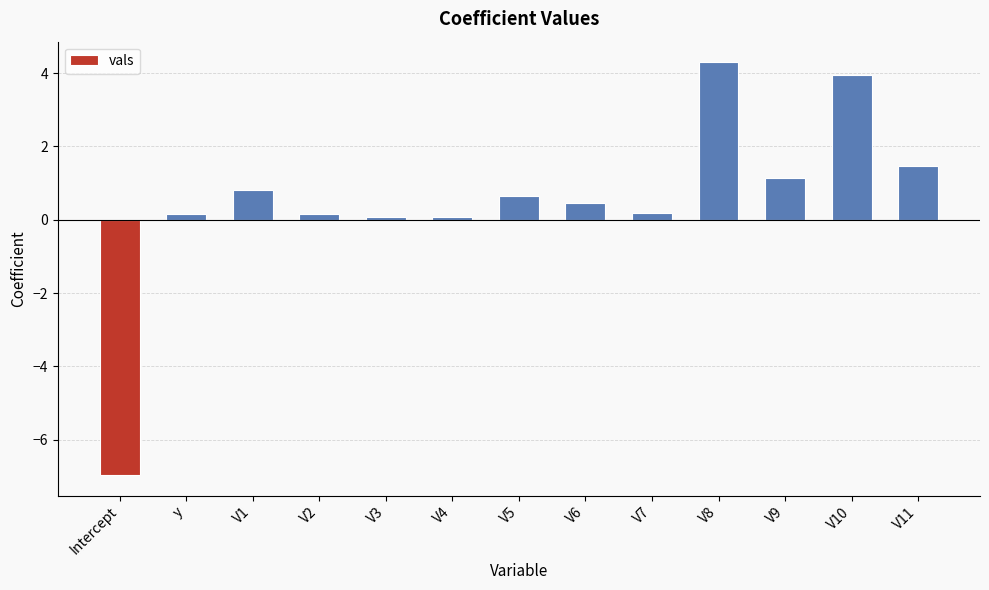

Is it true that the value at V8 is 6.6?

False